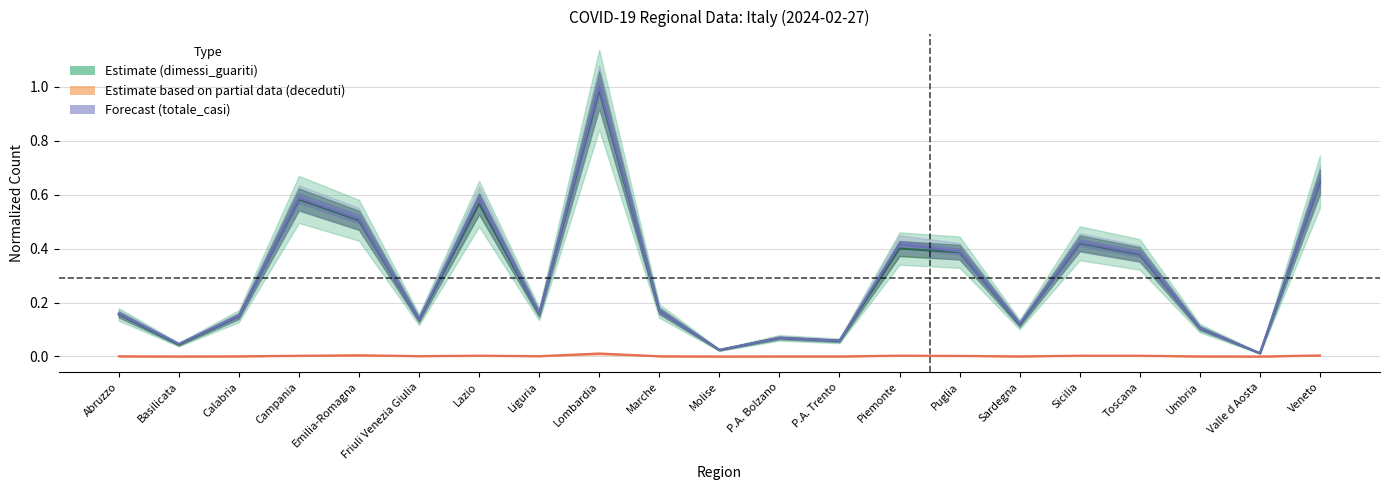

What is the value of the totale_casi point at the 4th from the left?

0.6